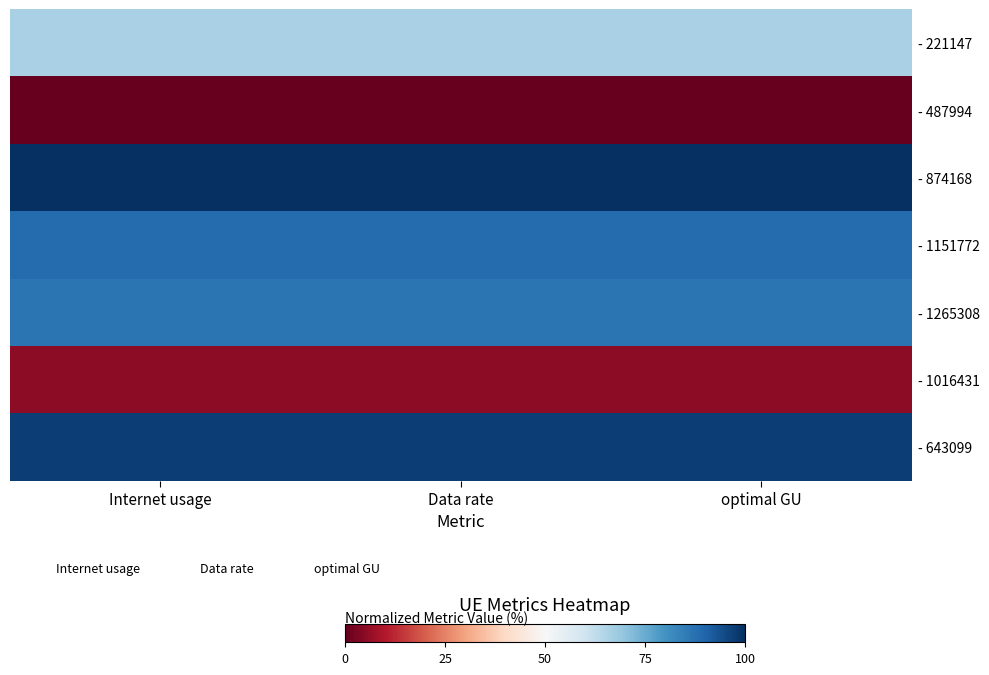

What is the difference between the highest and lowest values at Internet usage?

100.0